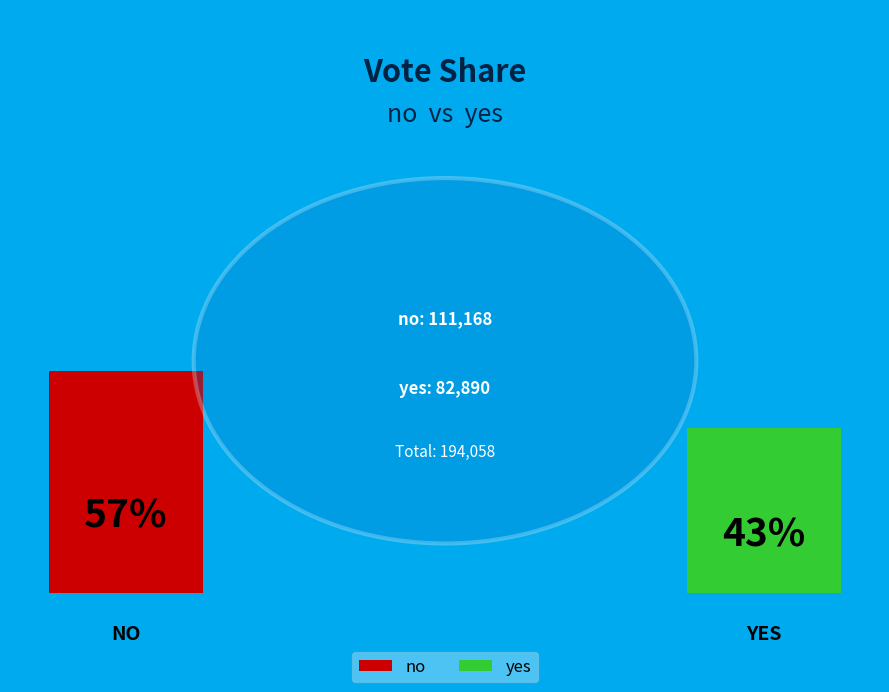

Is there a majority slice in this chart?

Yes